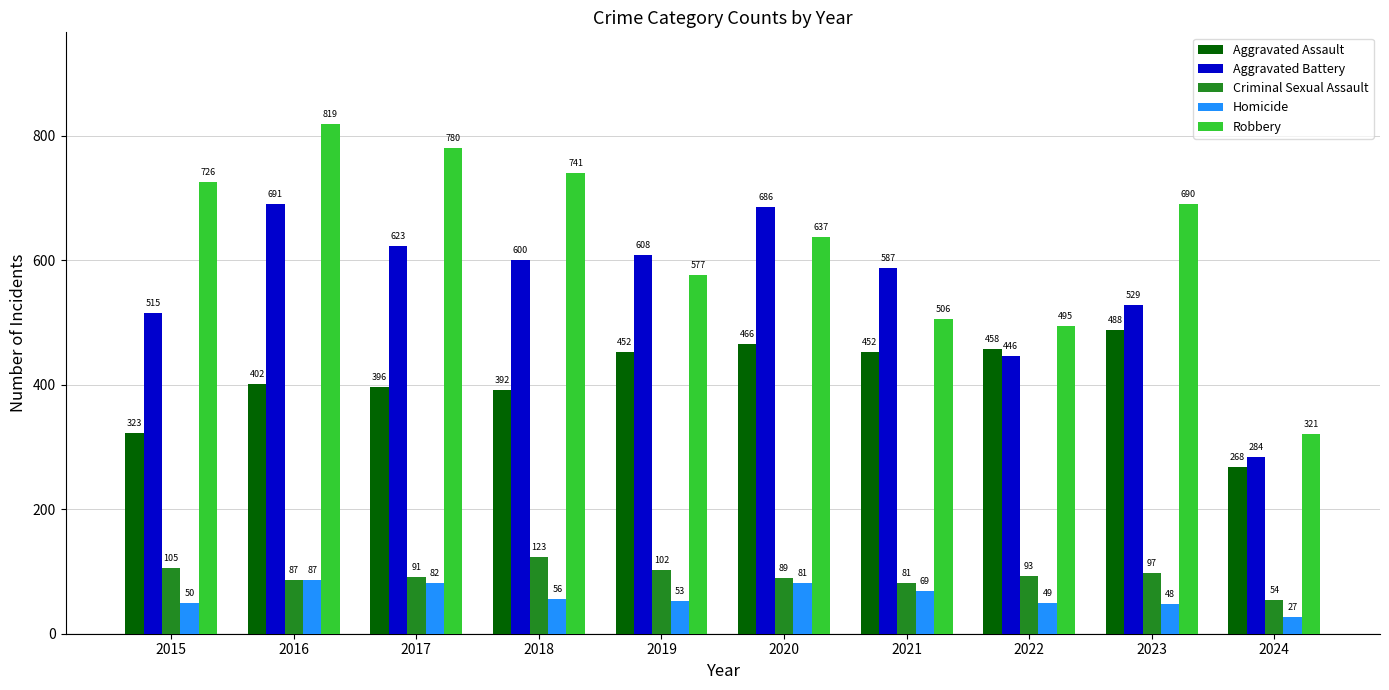

What is the difference between the maximum and minimum values in the Robbery series?

498